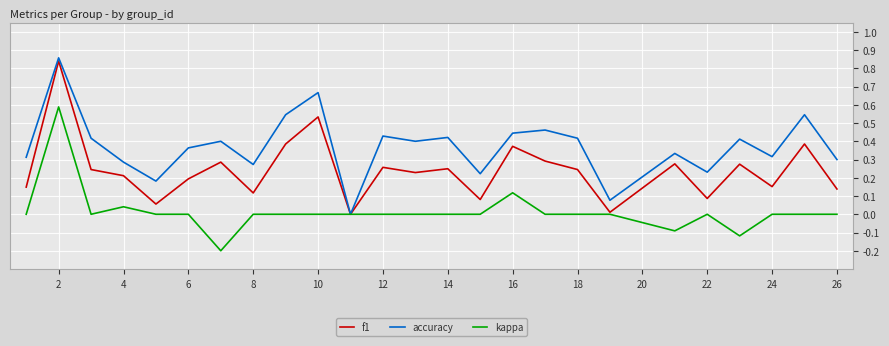

Which series has the largest total across all categories?

accuracy